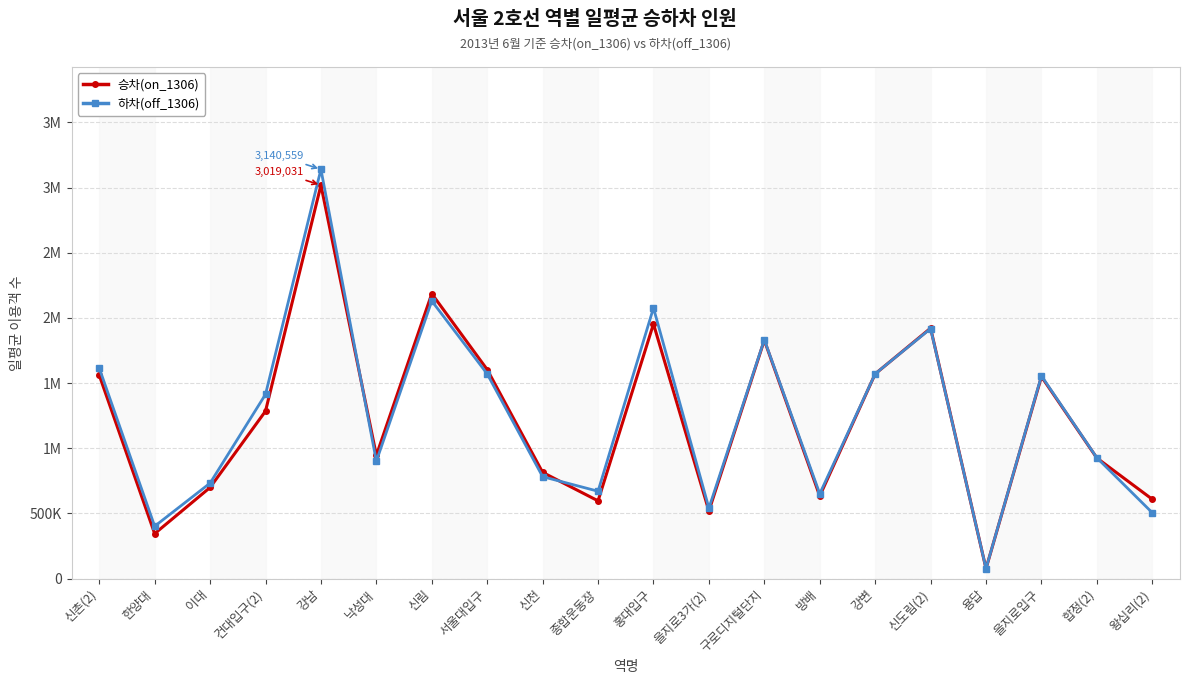

What is the difference between the second highest and minimum values in the 승차(on_1306) series?

2109494